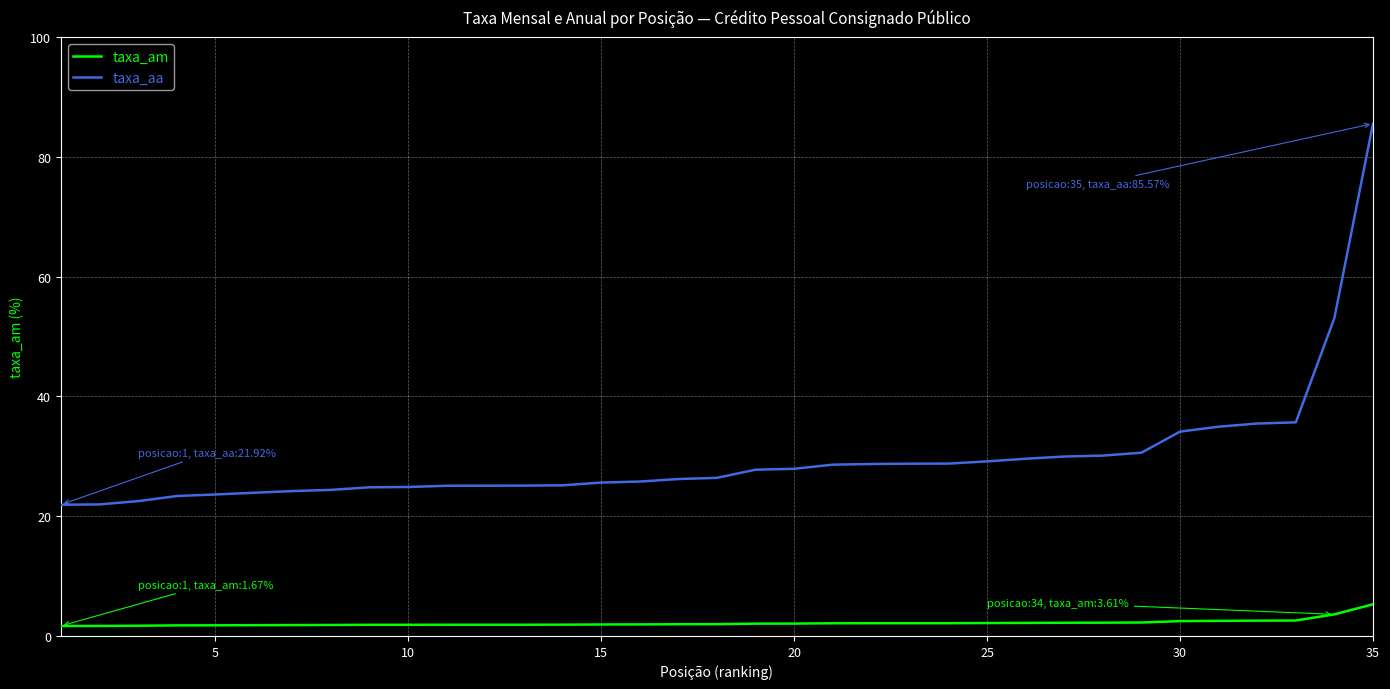

Which series has the widest spread of values?

taxa_aa